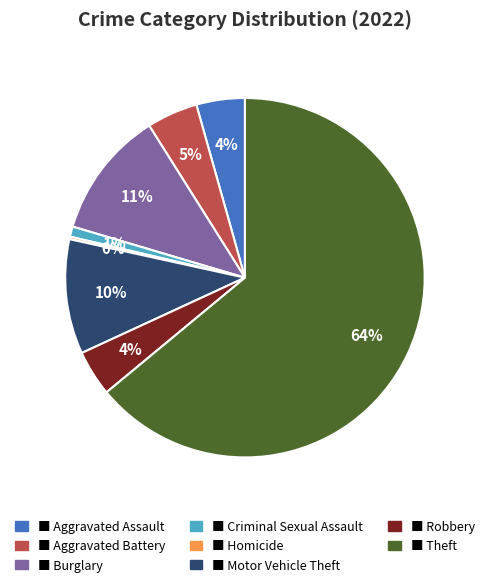

To the nearest percent, what is the average slice percentage?

12%